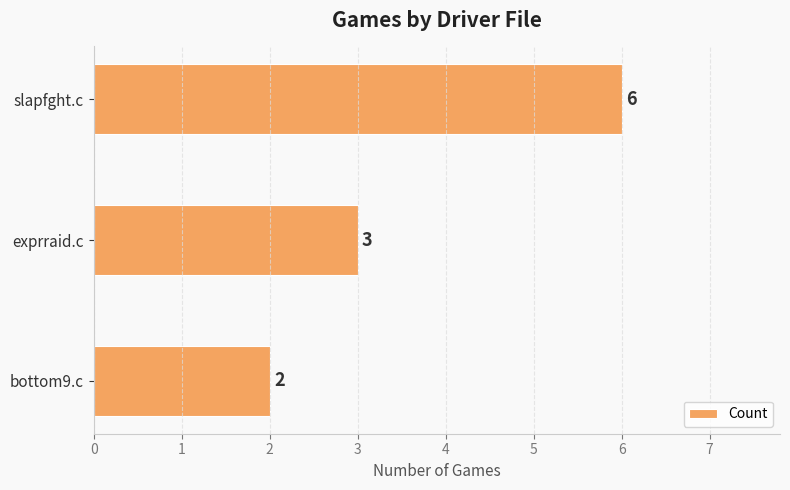

What is the difference between the maximum and minimum values?

4